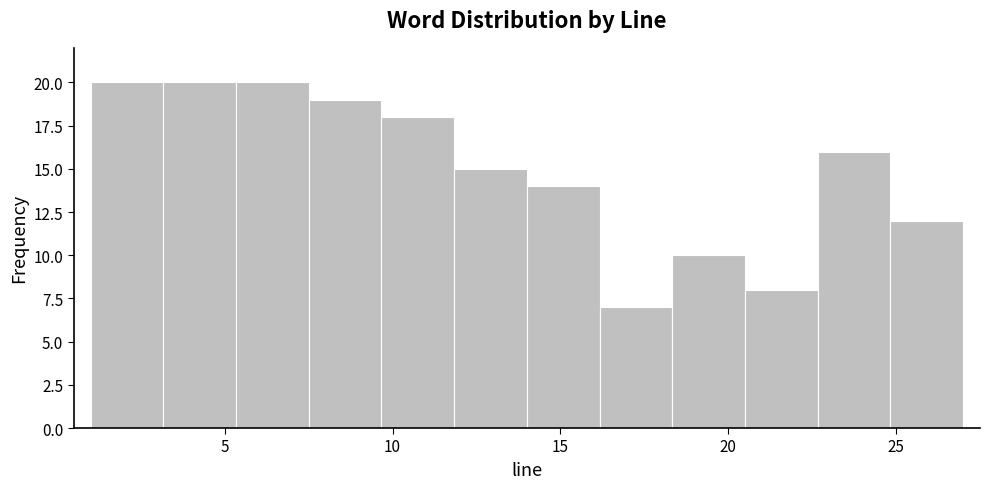

Reading left to right, list every bar in this chart as the range it spans on the x-axis followed by its height. Neither the bar edges nor the heights are printed on the chart, so give them approximately, as read against the axes.

1.0 to 3.0: 20
3.0 to 5.5: 20
5.5 to 7.5: 20
7.5 to 9.5: 19
9.5 to 12.0: 18
12.0 to 14.0: 15
14.0 to 16.0: 14
16.0 to 18.5: 7
18.5 to 20.5: 10
20.5 to 22.5: 8
22.5 to 25.0: 16
25.0 to 27.0: 12